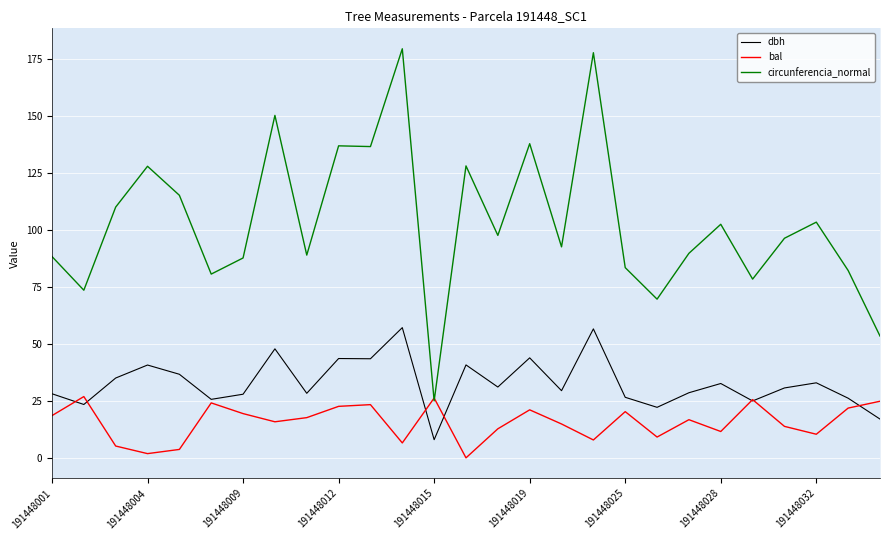

Rank the series by their maximum value, from highest to lowest.

circunferencia_normal, dbh, bal